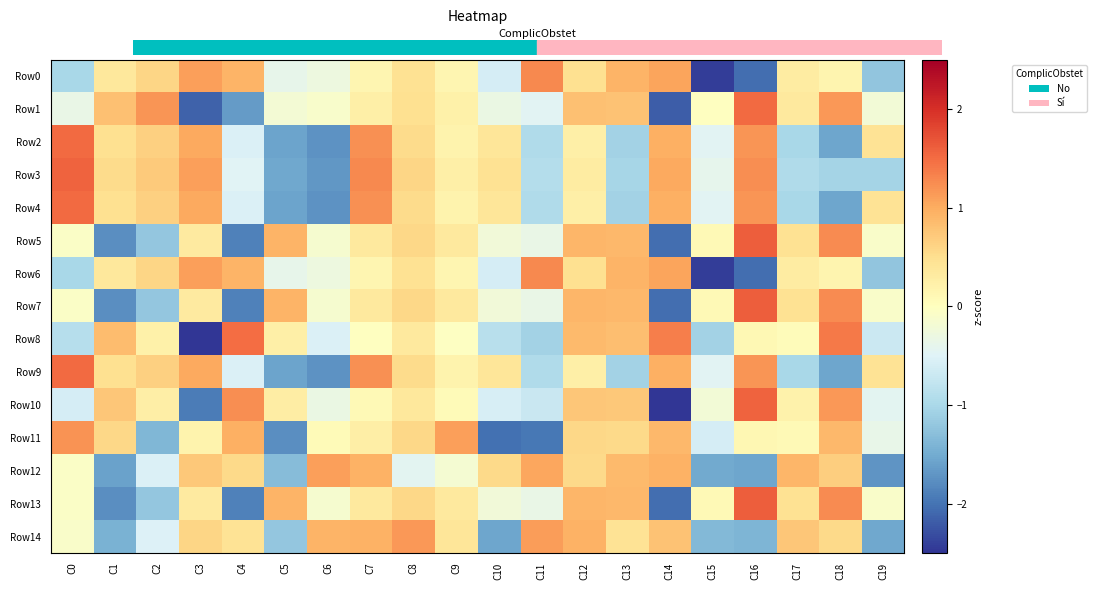

Which series has the widest spread of values?

Row10